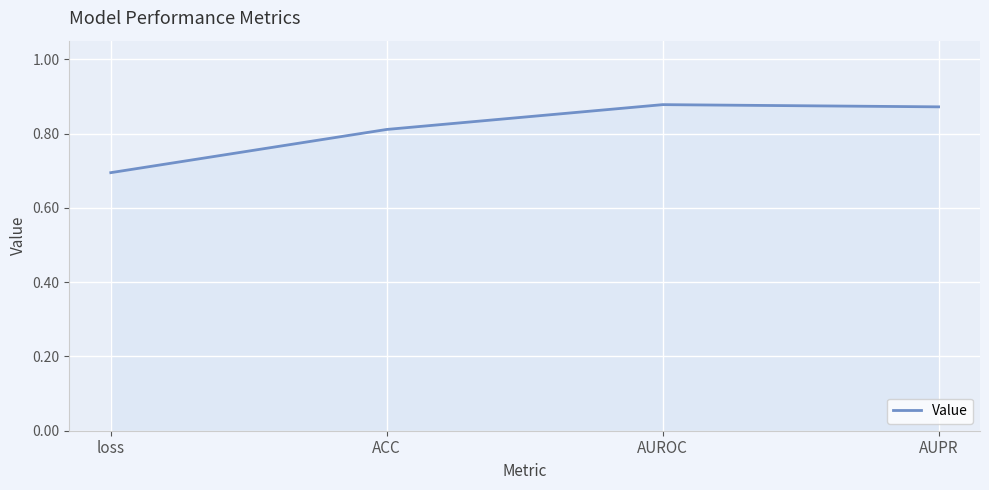

At which category does the chart reach its minimum across all series?

loss